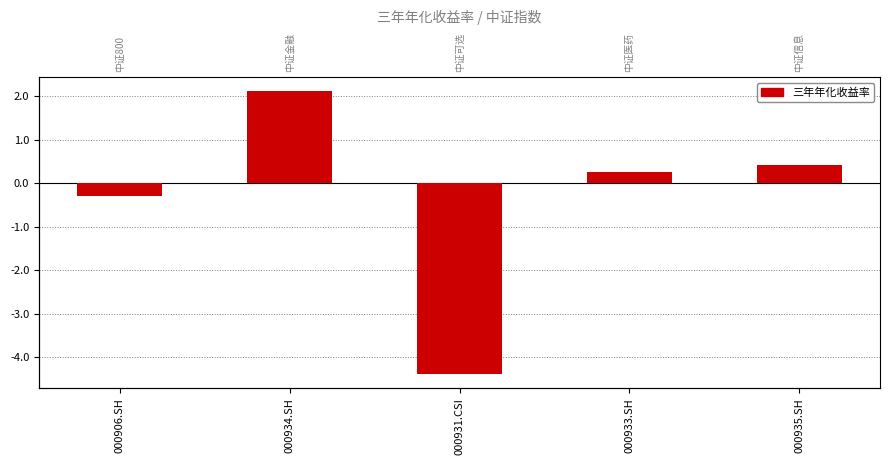

List the labels in order of value, smallest first.

000931.CSI, 000906.SH, 000933.SH, 000935.SH, 000934.SH